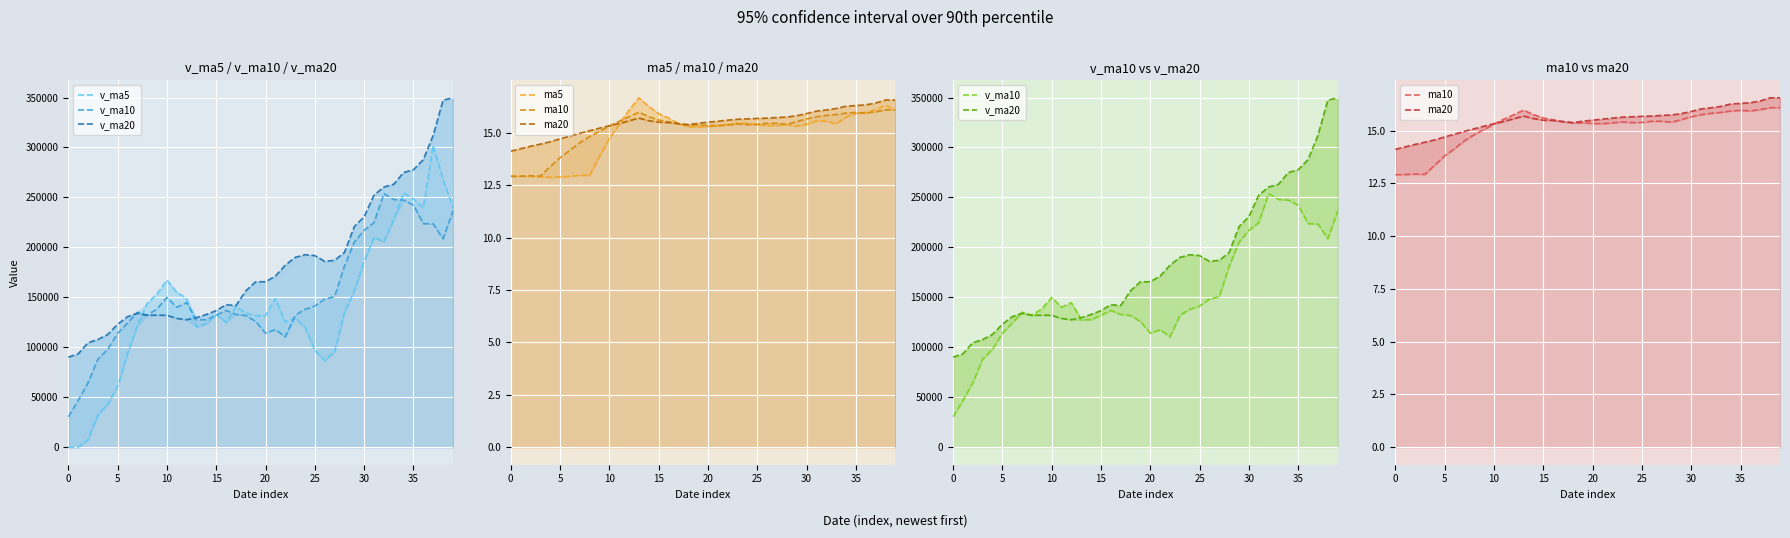

At which category is the sum across all series the highest?

37